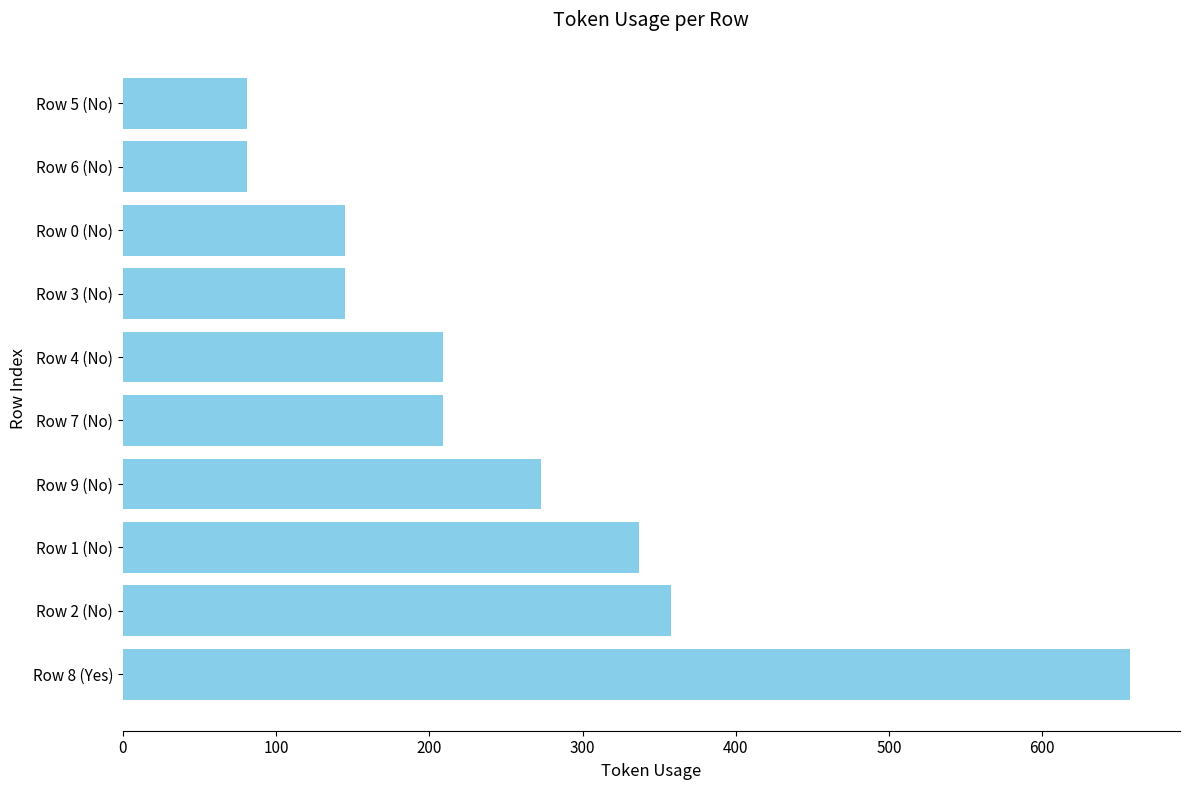

What is the difference between the maximum and second lowest values?

576